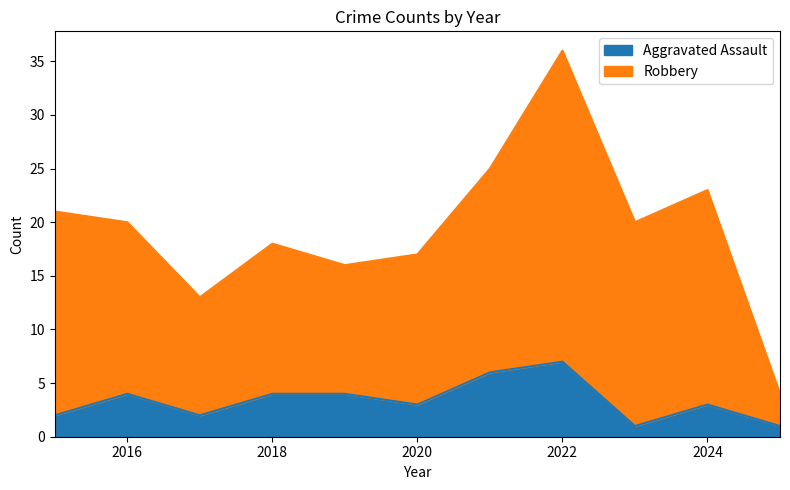

At which label does Aggravated Assault reach its peak?

2022